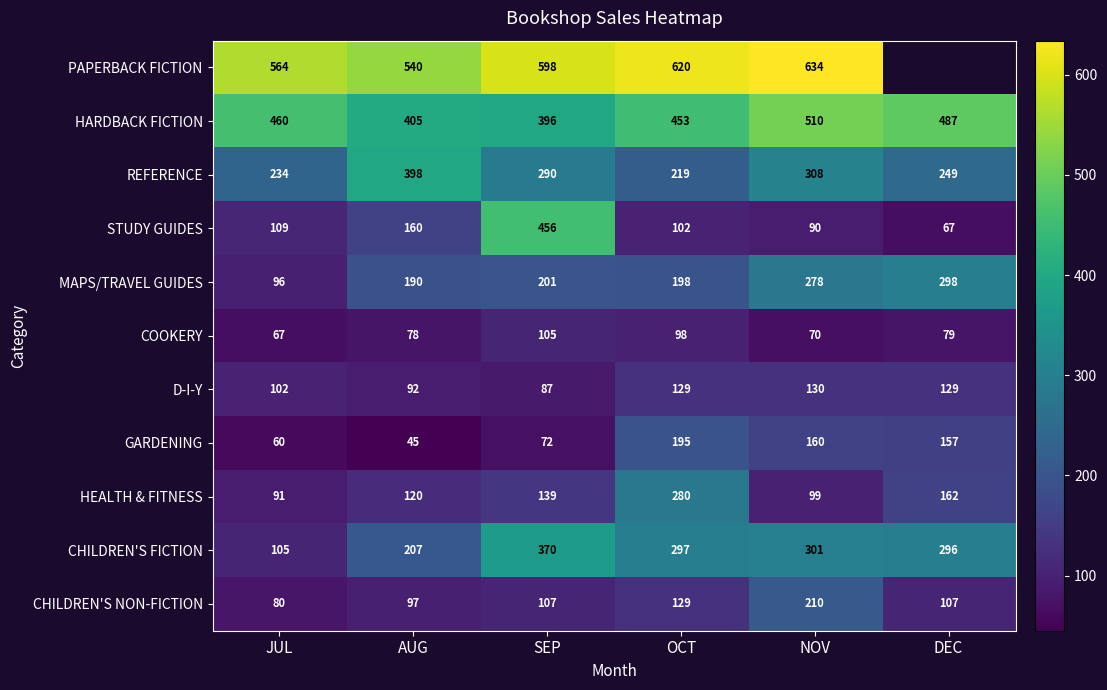

What is the maximum value for REFERENCE?

398.0